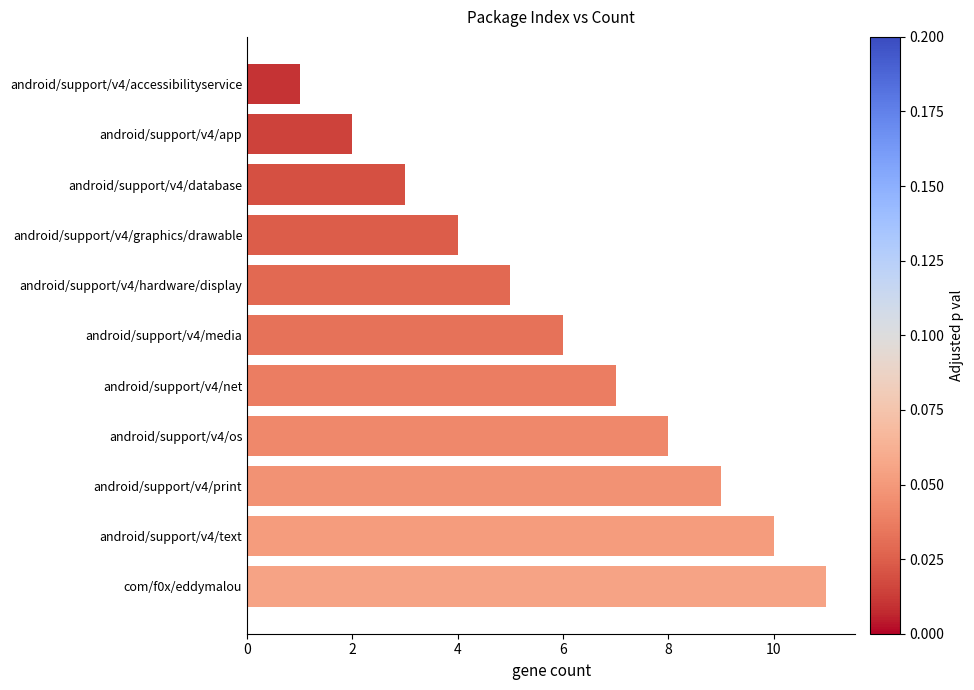

Rank the categories by value from lowest to highest.

android/support/v4/accessibilityservice, android/support/v4/app, android/support/v4/database, android/support/v4/graphics/drawable, android/support/v4/hardware/display, android/support/v4/media, android/support/v4/net, android/support/v4/os, android/support/v4/print, android/support/v4/text, com/f0x/eddymalou